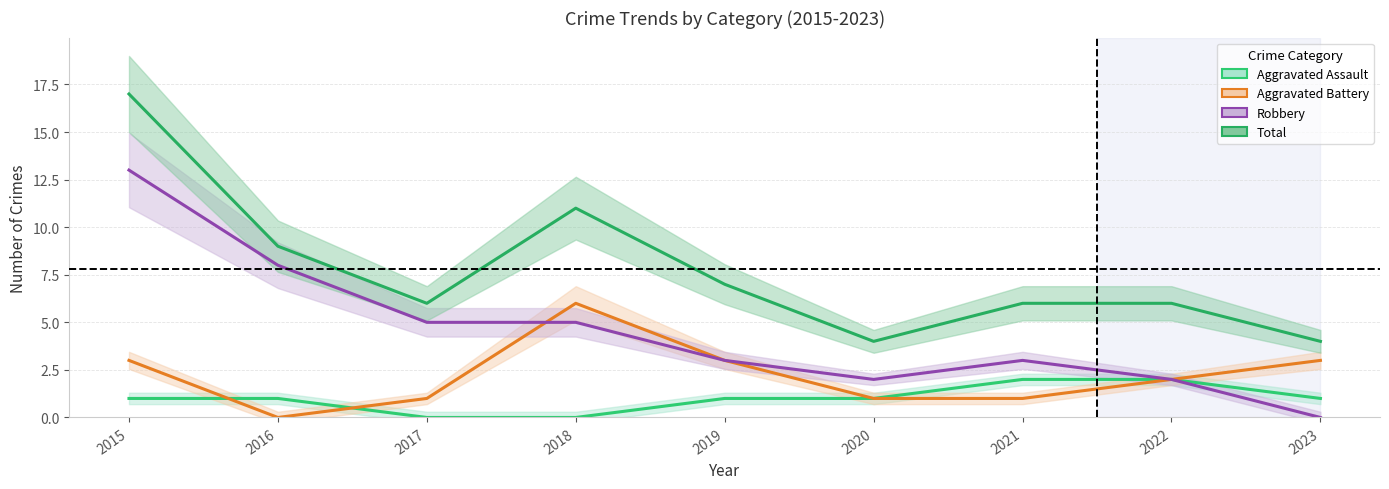

What value does the Robbery series have at 2016?

8